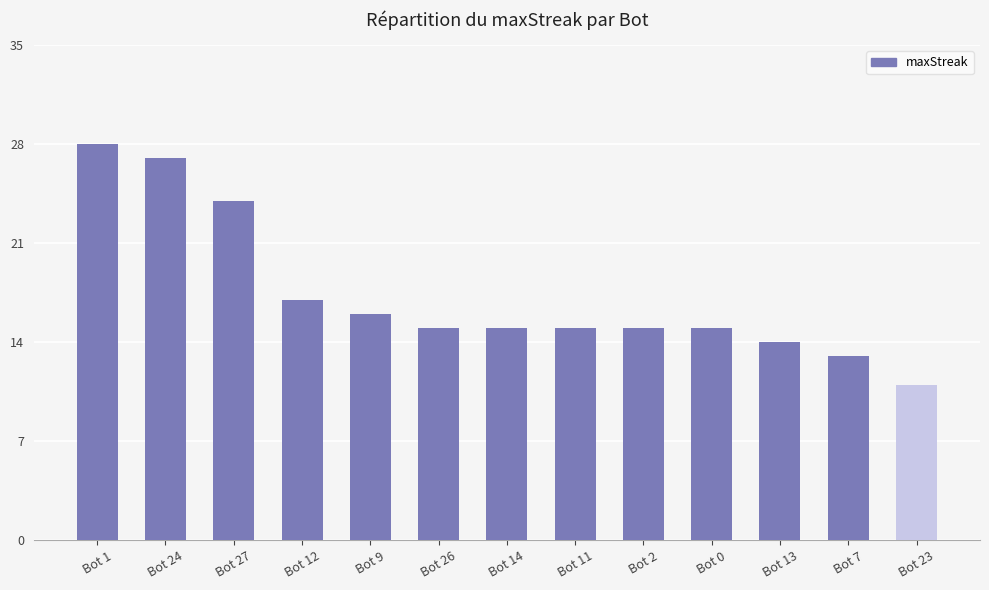

What is the difference between the second highest and minimum values?

16